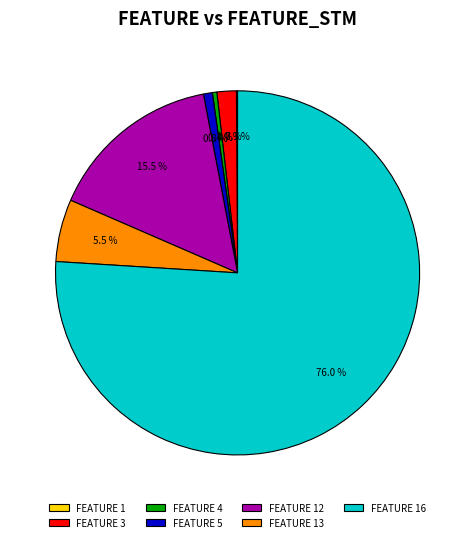

Between FEATURE 5 and FEATURE 3, which is larger?

FEATURE 3